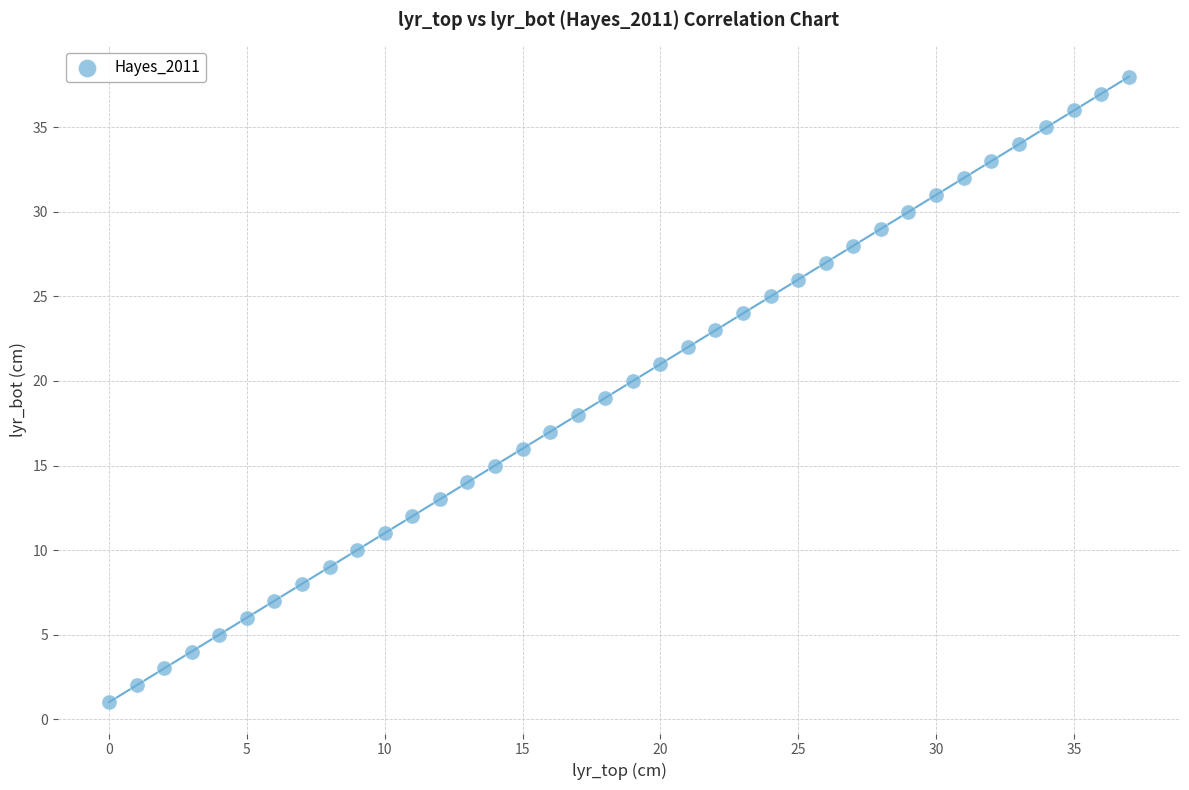

What is the range of Y values (max minus min)?

37